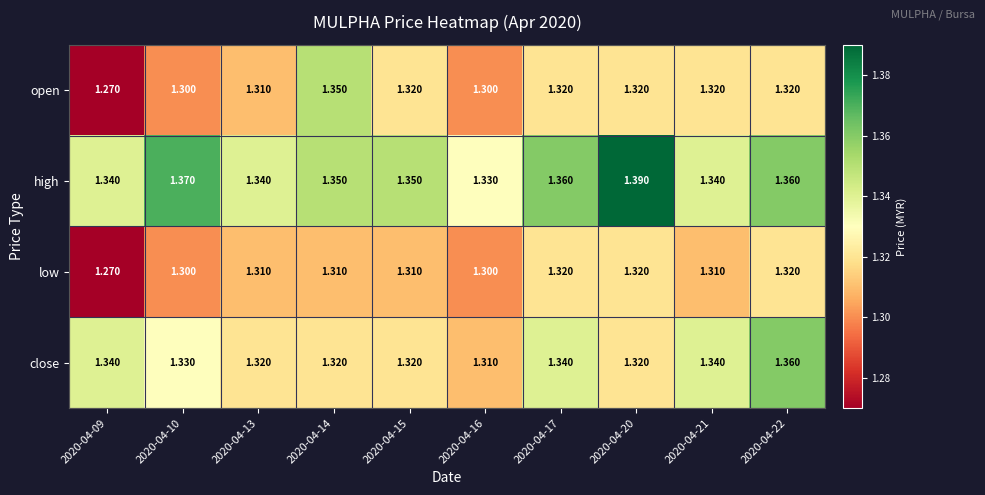

Is the value of high at 2020-04-10 greater than the value of low at 2020-04-14?

Yes